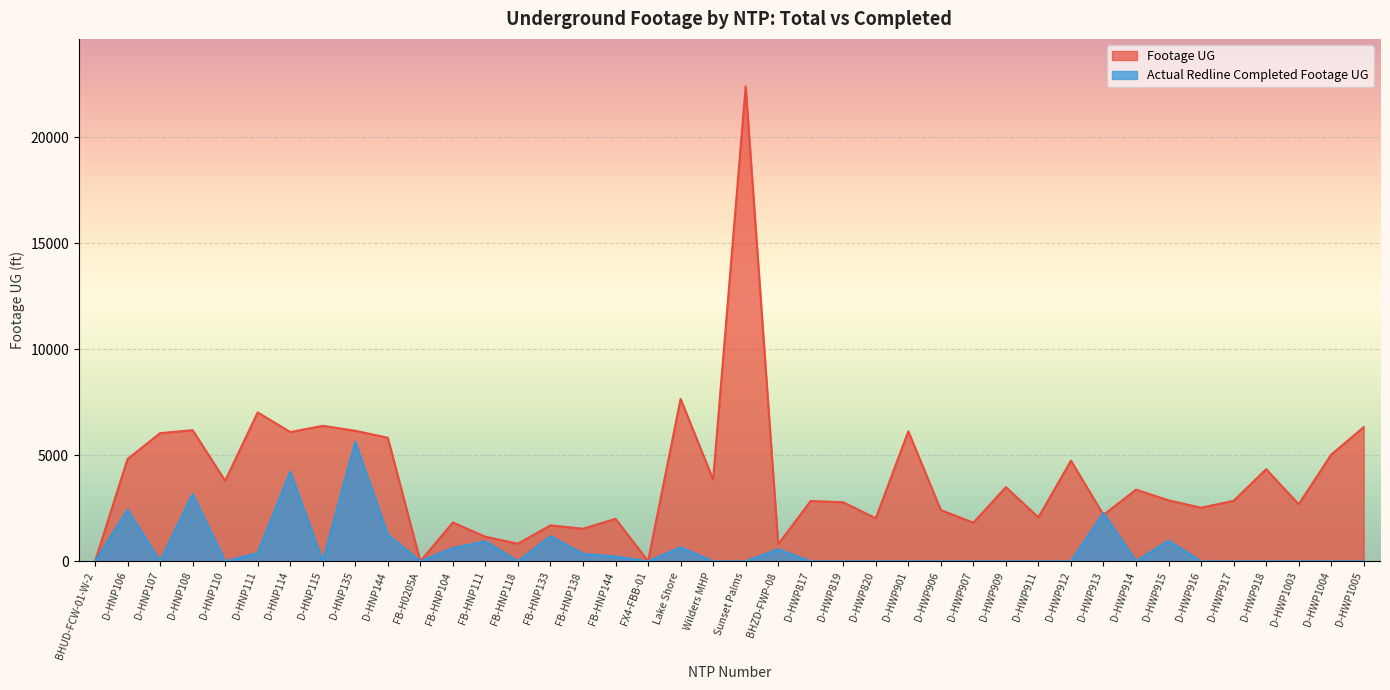

In Footage UG, how many points are higher than both neighbors (excluding endpoints)?

14